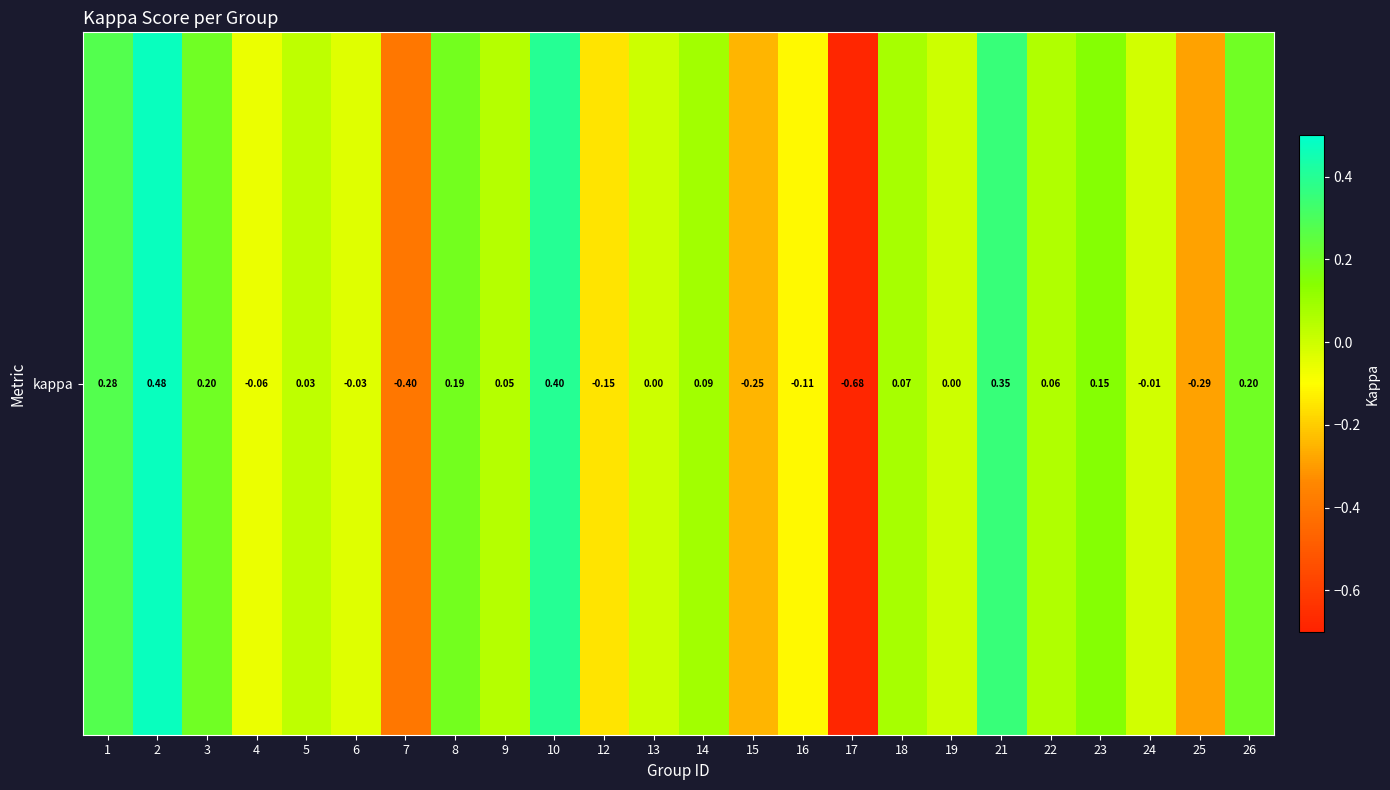

Reading left to right, transcribe all the data shown in this chart.

1=0.3	2=0.5	3=0.2	4=-0.1	5=0.0	6=-0.0	7=-0.4	8=0.2	9=0.0	10=0.4	12=-0.2	13=0.0	14=0.1	15=-0.2	16=-0.1	17=-0.7	18=0.1	19=0.0	21=0.4	22=0.1	23=0.1	24=-0.0	25=-0.3	26=0.2